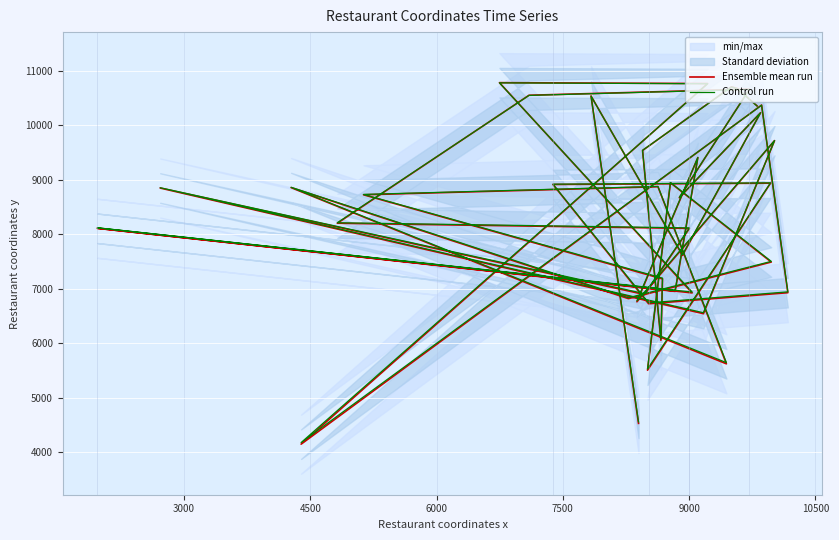

After their last crossing, which series has the higher values: Control run or Ensemble mean run?

Control run